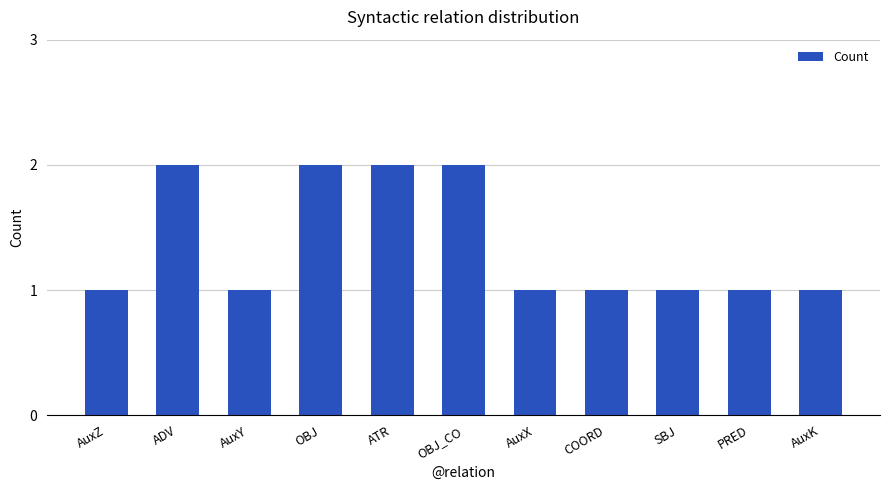

What is the ratio of the value at ATR to the value at SBJ?

2.0